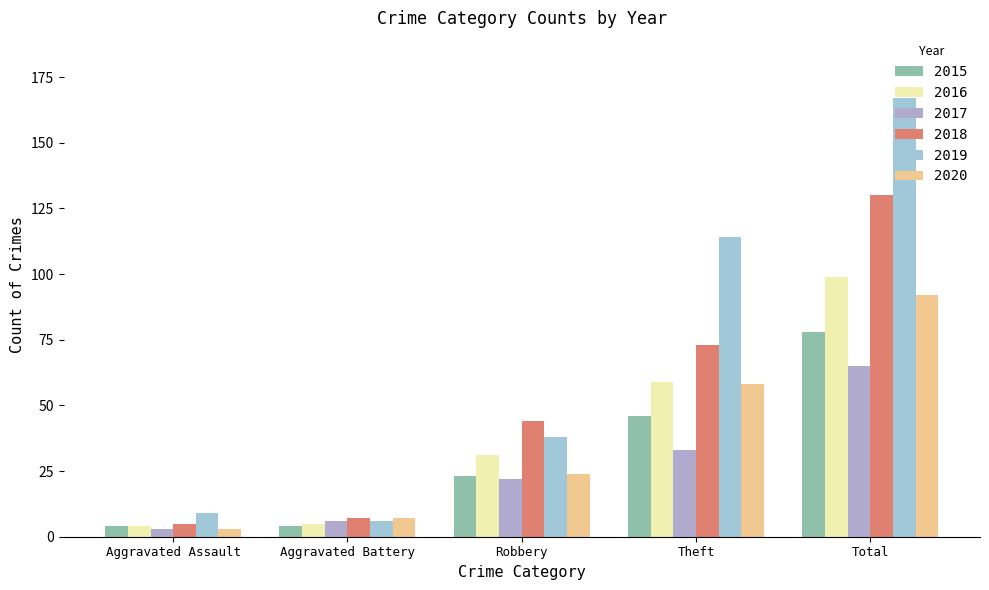

At how many categories does at least one series exceed 141?

1